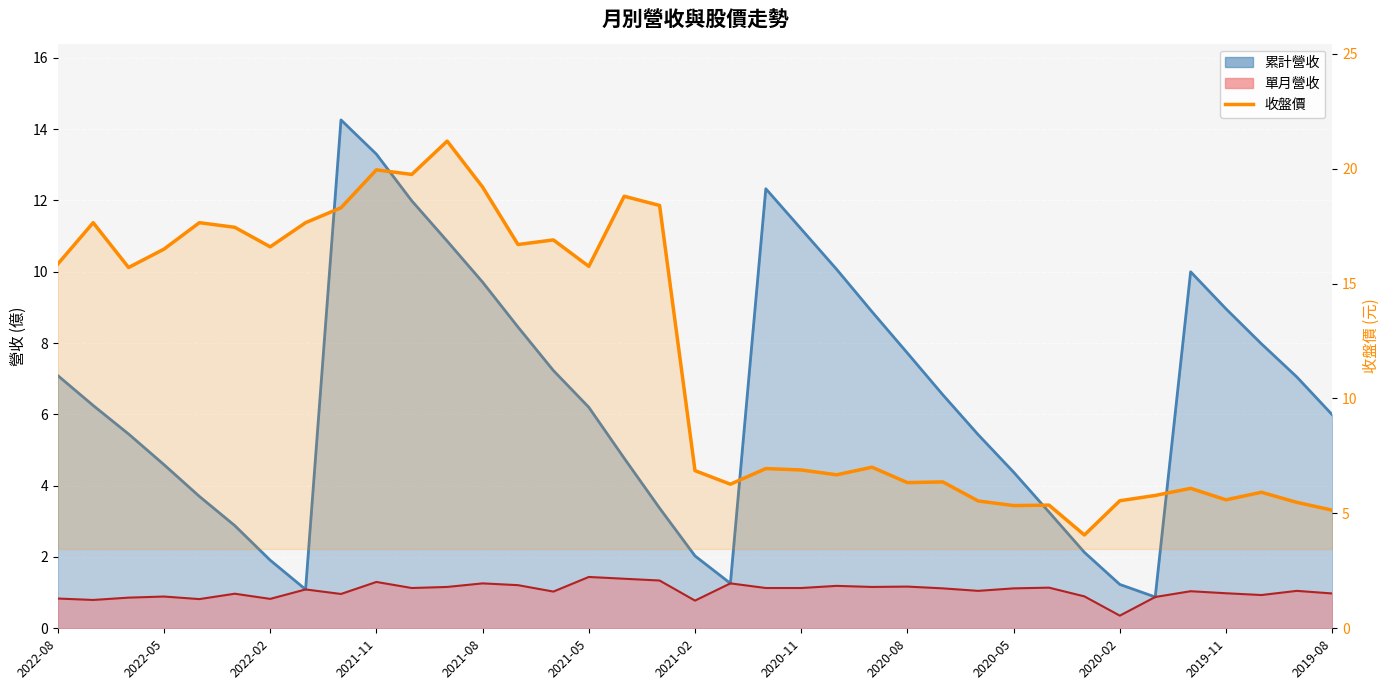

What is the sum of all values?

433.2